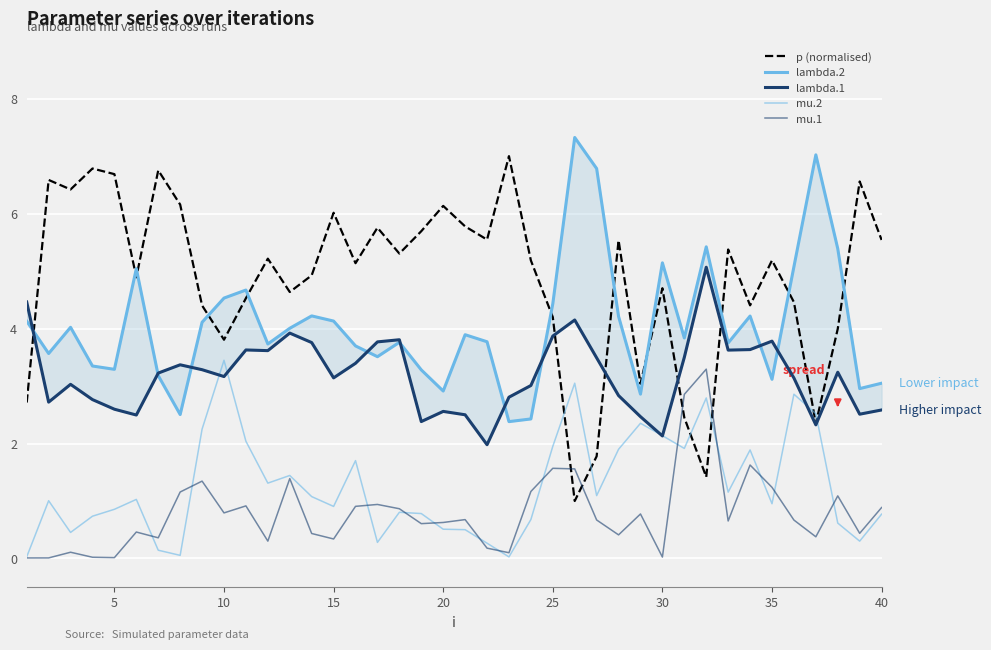

How many interior local valleys does the lambda.2 series have?

12